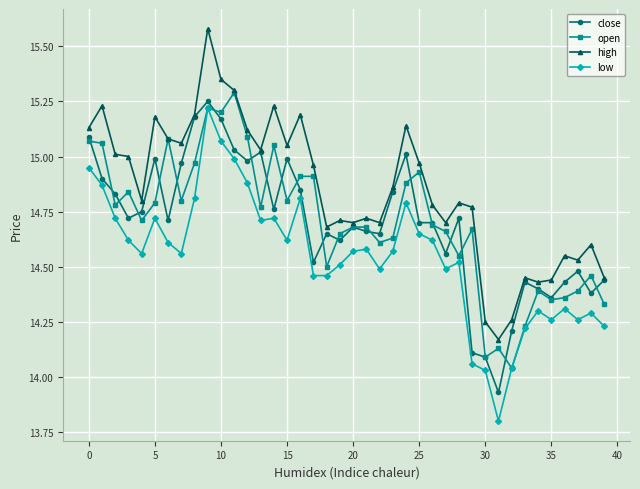

What is the difference between the second highest and minimum values in the open series?

1.2